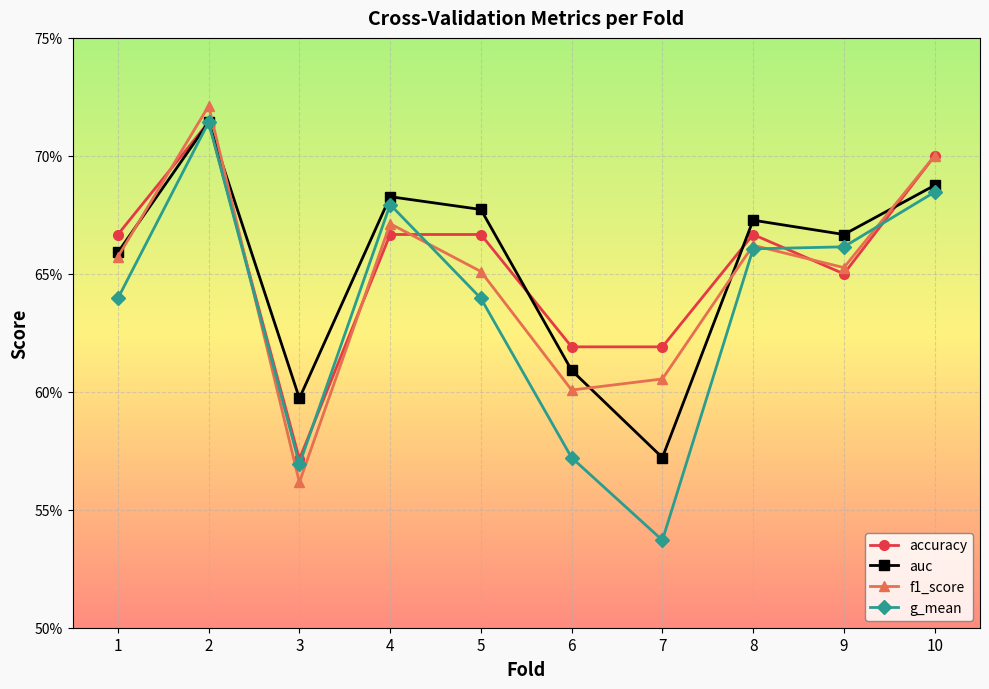

Does the chart have visible grid lines?

Yes